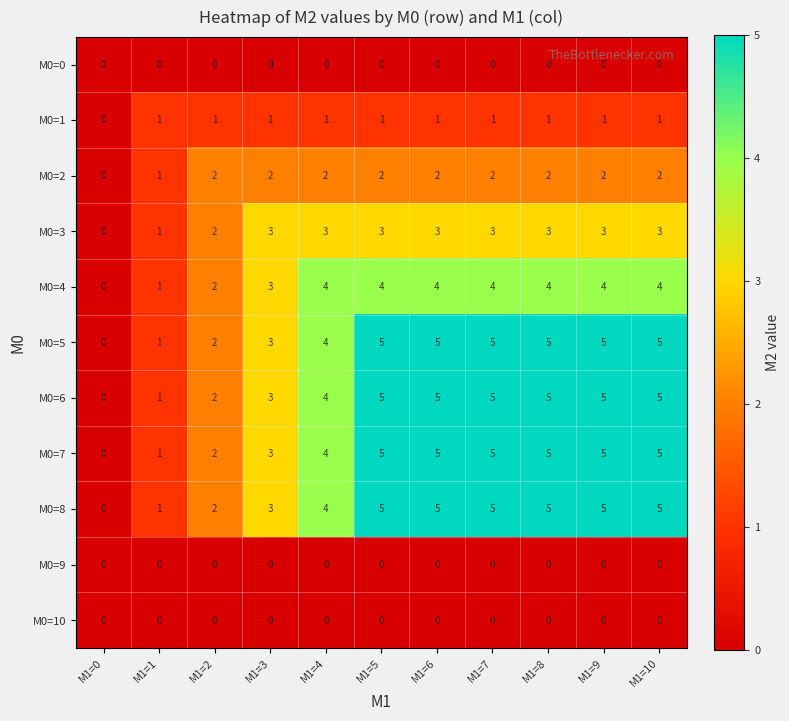

How many M0=1 values are between 1 and 2?

10